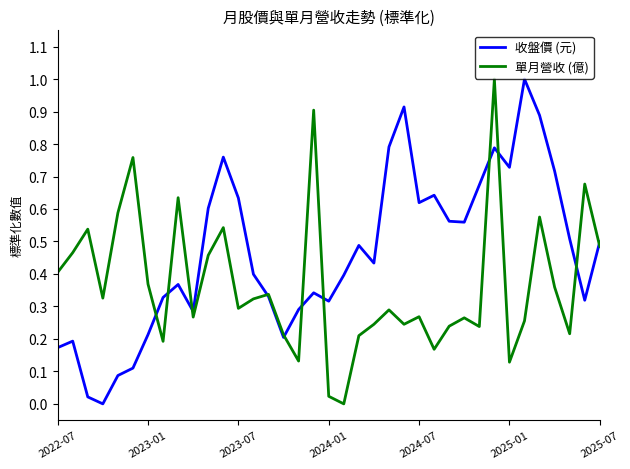

What is the greatest value displayed?

1.0